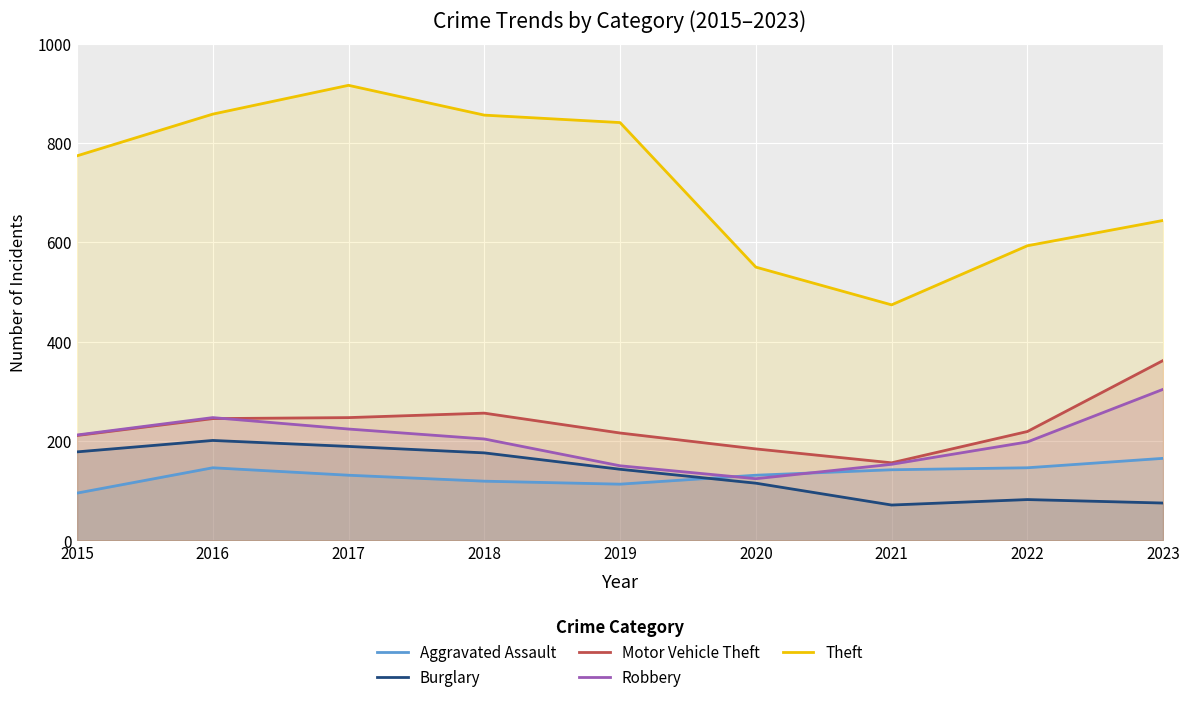

Is it true that Motor Vehicle Theft equals 362 at 2023?

True